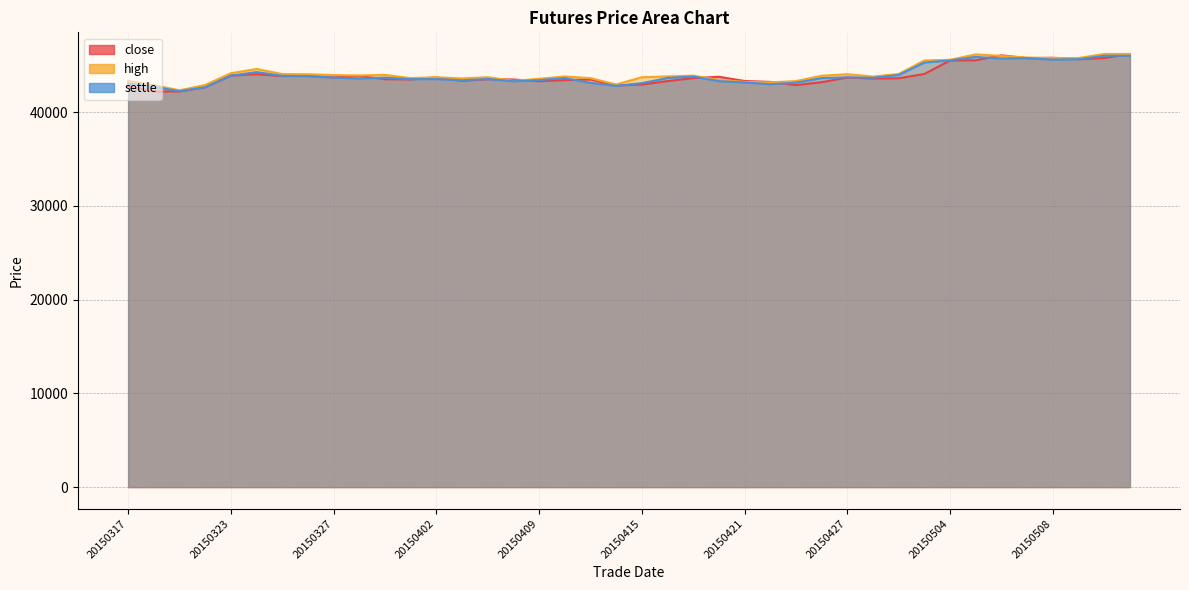

Reading left to right, list all the values displayed in this chart.

close: 42810	42200	42200	42660	43900	44040	43850	43860	43700	43850	43510	43490	43700	43330	43520	43480	43300	43410	43480	42850	42940	43310	43630	43770	43320	43220	42880	43190	43690	43580	43610	44070	45510	45530	46060	45750	45800	45640	45770	46200
high: 43320	42890	42320	42890	44150	44600	44060	44040	43950	43910	43970	43630	43720	43590	43720	43340	43550	43800	43620	42950	43720	43810	43890	43440	43220	43170	43310	43880	44040	43790	44070	45510	45580	46160	45990	45820	45770	45770	46200	46200
settle: 43060	42690	42240	42660	43890	44270	43870	43830	43690	43580	43680	43510	43520	43390	43530	43290	43410	43630	43120	42800	43090	43640	43790	43300	43160	42970	43140	43630	43710	43660	43960	45290	45510	45890	45710	45760	45600	45640	46010	46010